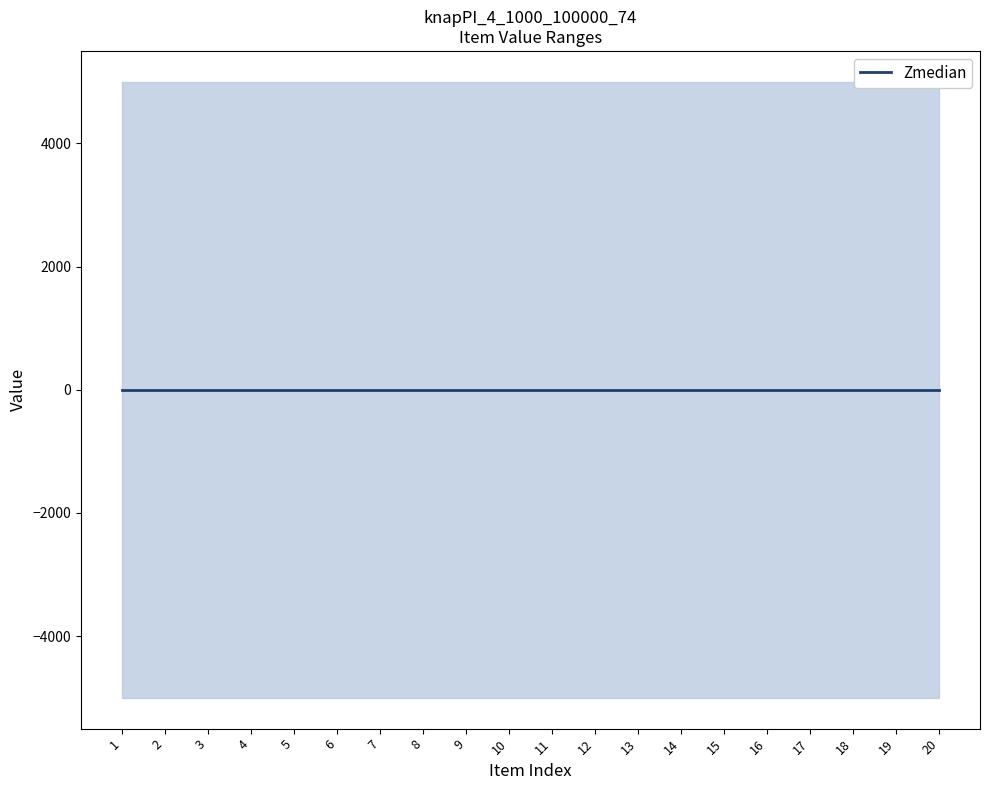

The value of col_2 at 2 is 25183. True or false?

False